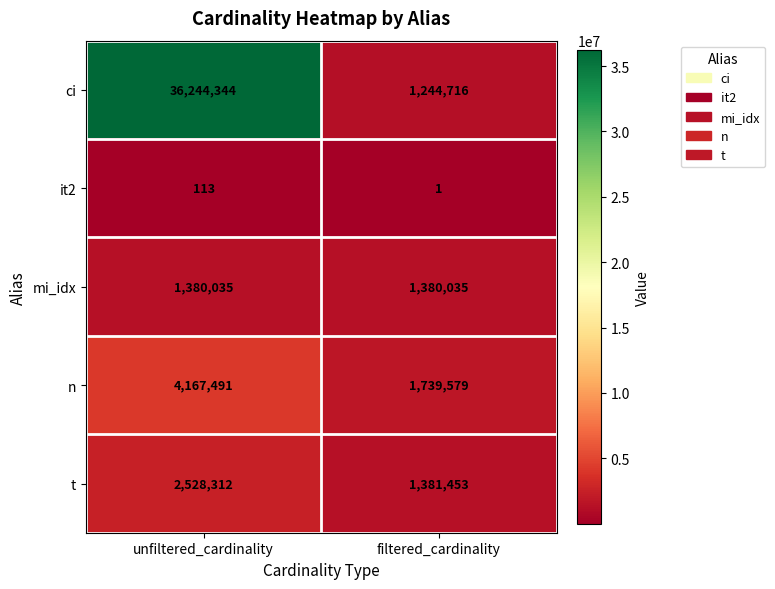

Between unfiltered_cardinality and filtered_cardinality, which series saw the biggest shift?

ci